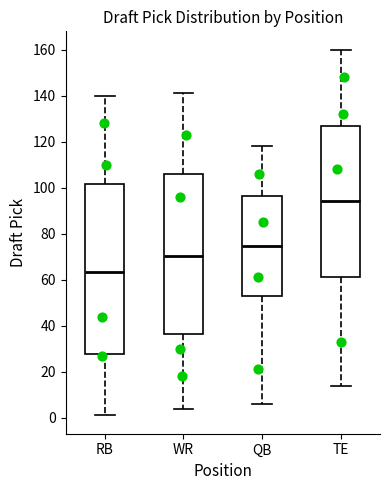

Where does the upper whisker of the box for WR end on the y-axis? The values are not printed on the chart, so give them approximately, as read against the axis.

142